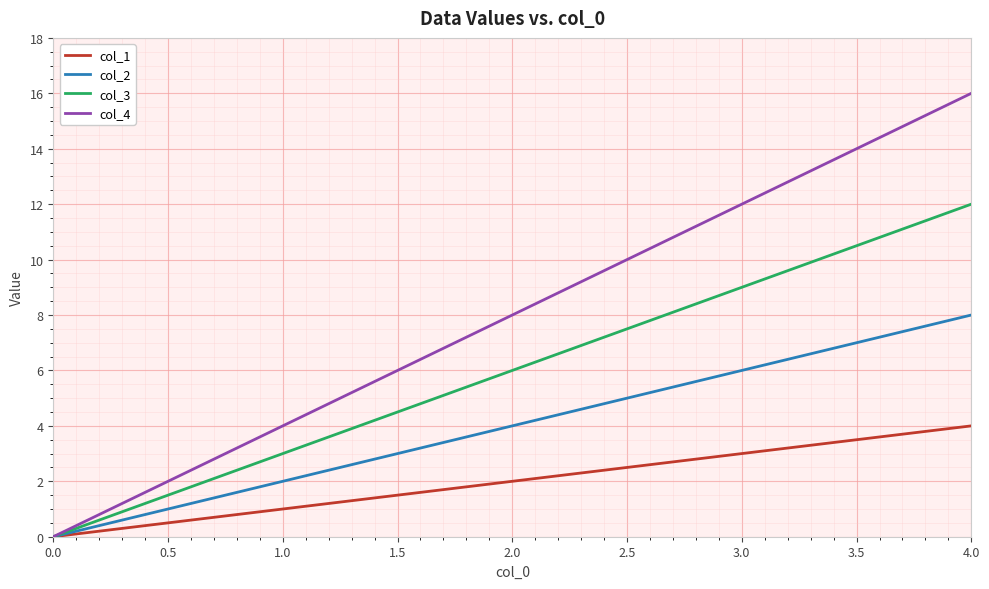

Rank the categories by col_2 value from highest to lowest.

4.0, 3.0, 2.0, 1.0, 0.0